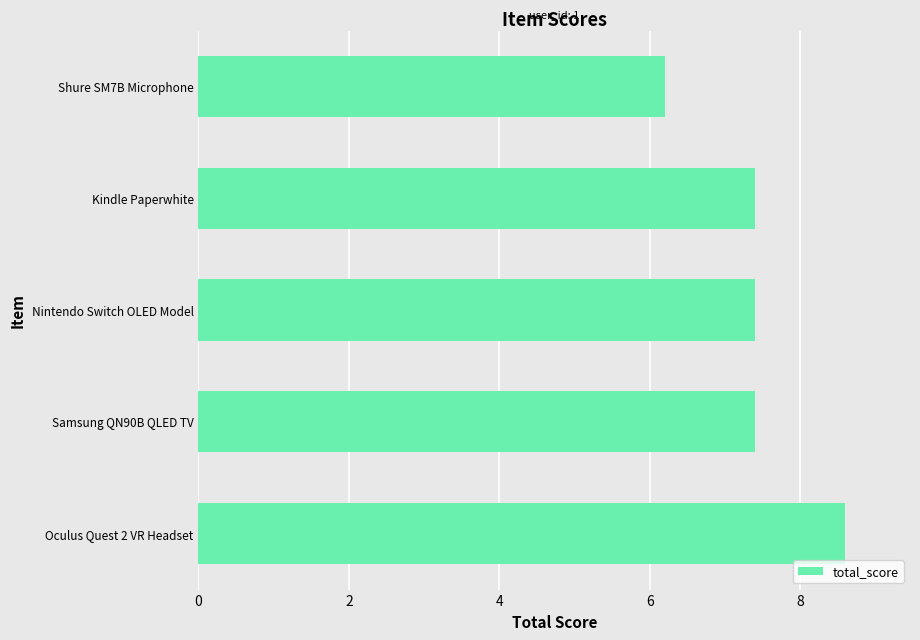

Which label corresponds to the smallest value in the chart?

Shure SM7B Microphone